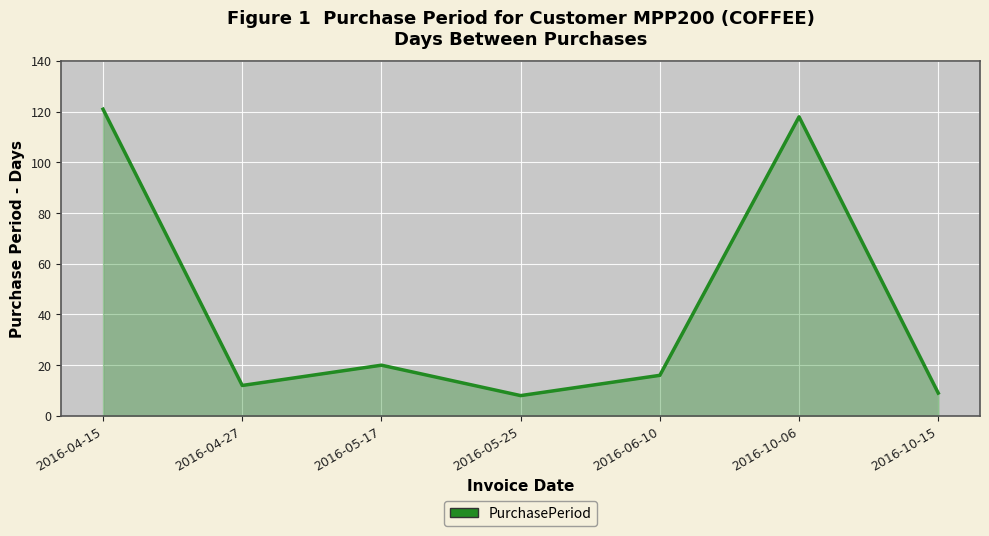

How many distinct data groups are displayed?

1